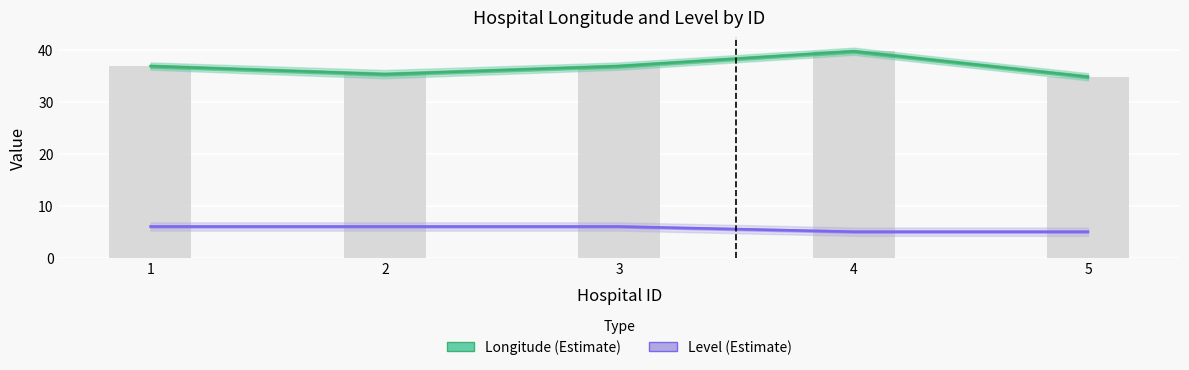

True or false: Level (Estimate) has a value of 5.0 at 4.

True